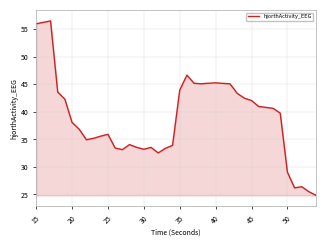

What is the greatest value displayed?

56.5